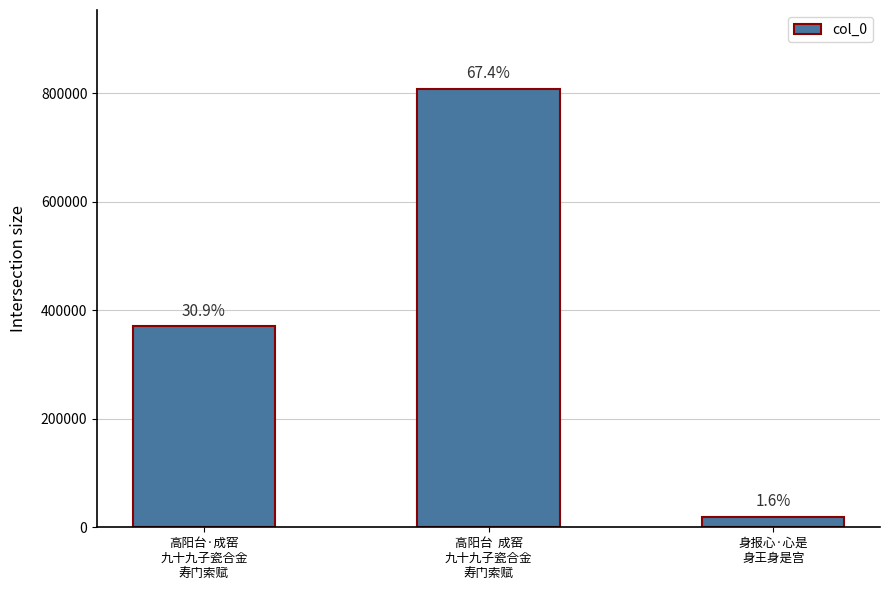

What is the value of the 3rd bar from the left?

19558